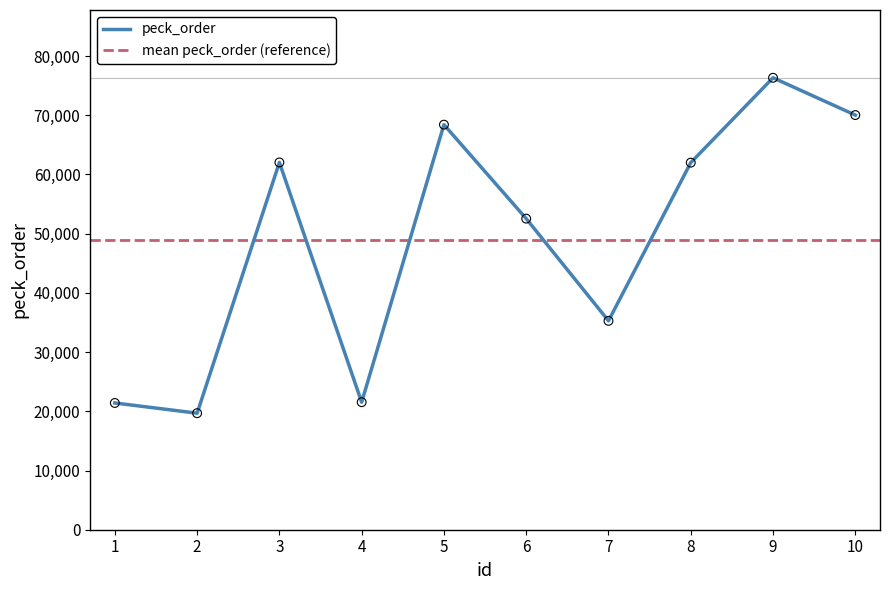

Which has a higher value, 9 or 6?

9